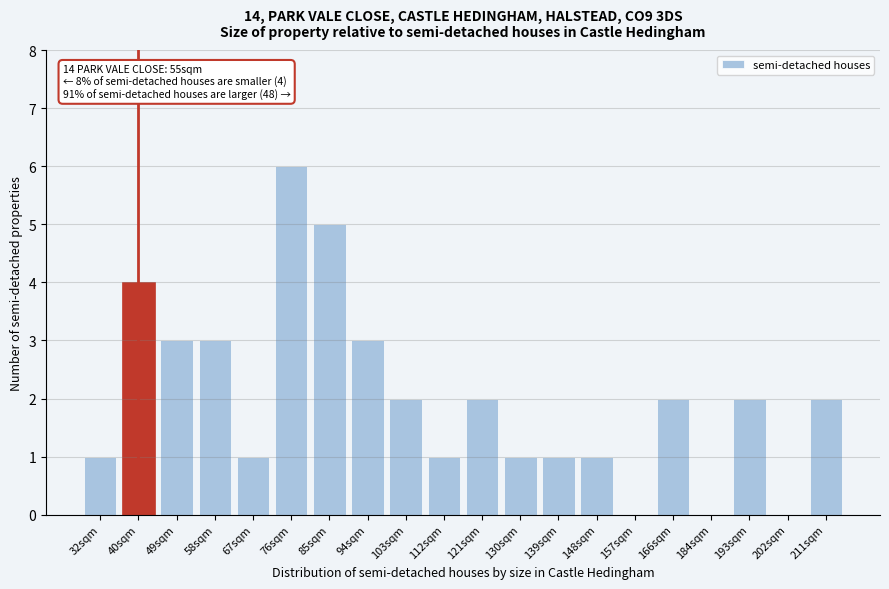

Reading left to right, what are all the values shown in this chart?

32sqm=1	40sqm=4	49sqm=3	58sqm=3	67sqm=1	76sqm=6	85sqm=5	94sqm=3	103sqm=2	112sqm=1	121sqm=2	130sqm=1	139sqm=1	148sqm=1	157sqm=0	166sqm=2	184sqm=0	193sqm=2	202sqm=0	211sqm=2